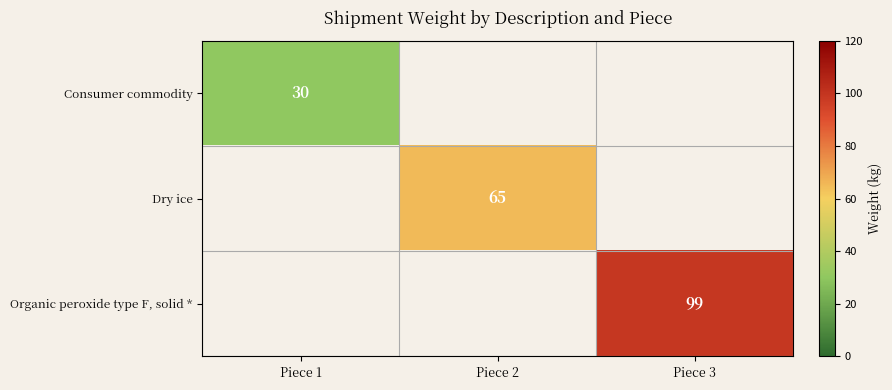

True or false: Organic peroxide type F, solid * has a value of 99 at Piece 3.

True